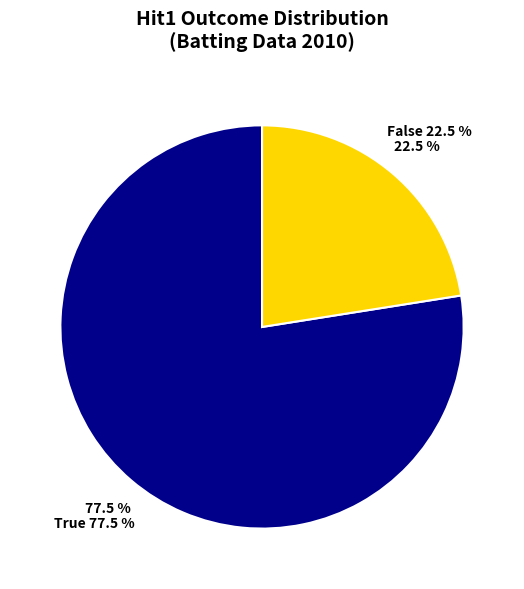

Do 23 and 2 together represent more than half of the pie?

No